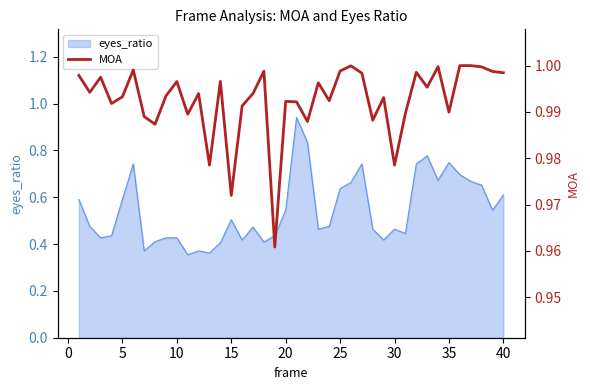

Read the value at 30.

1.0